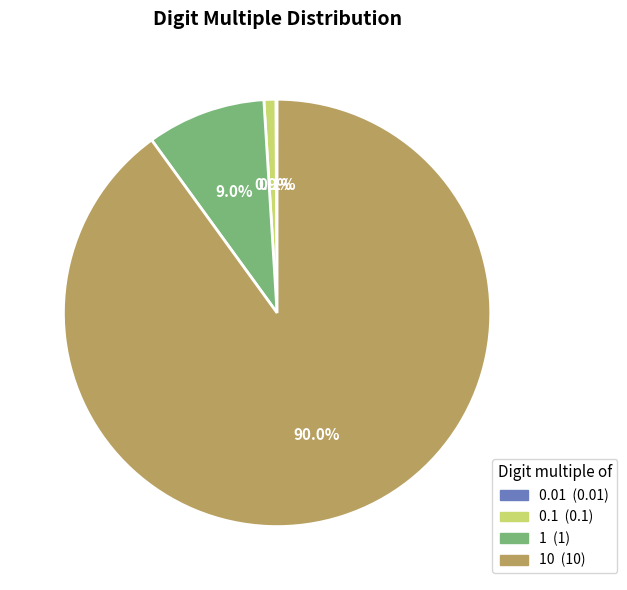

Is there a majority slice in this chart?

Yes